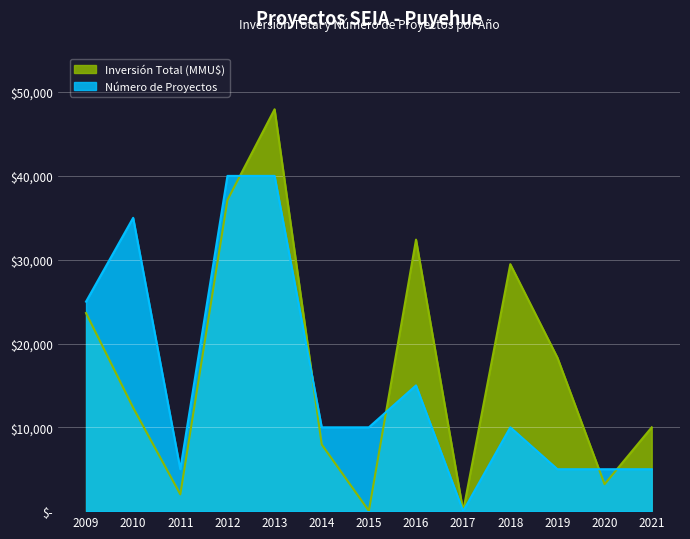

The Inversion_by_year series shows 23637 at 2009. True or false?

True